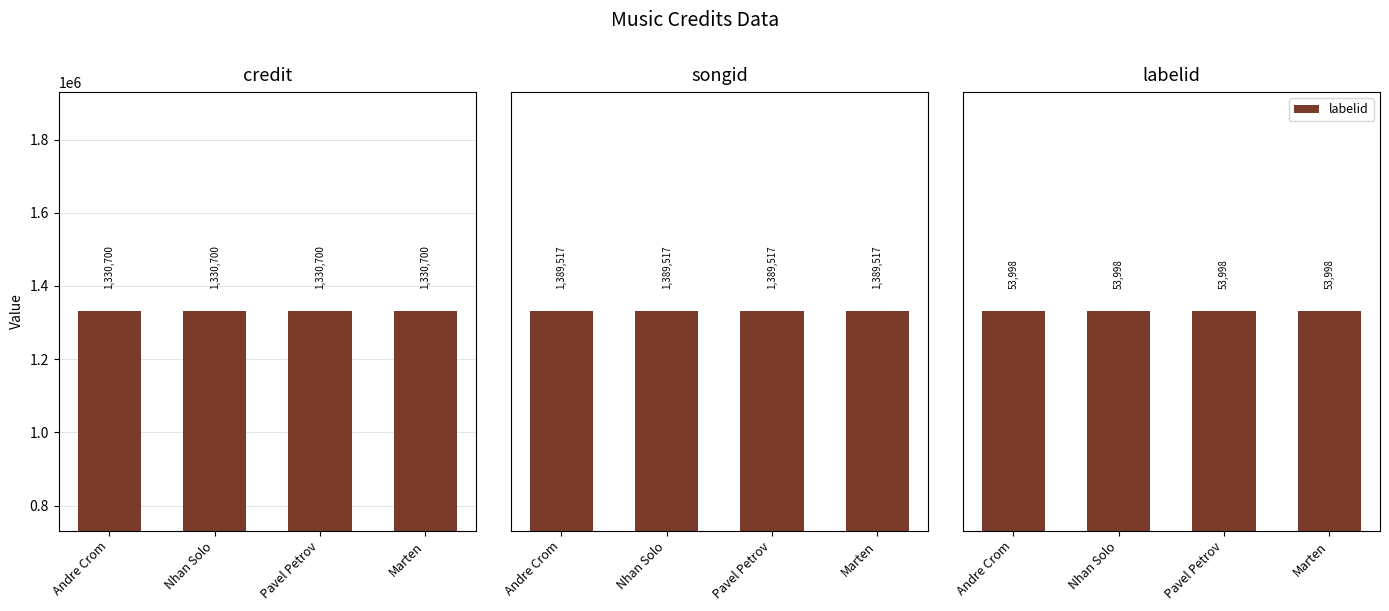

Where is labelid nearest to the value 53998?

Andre Crom